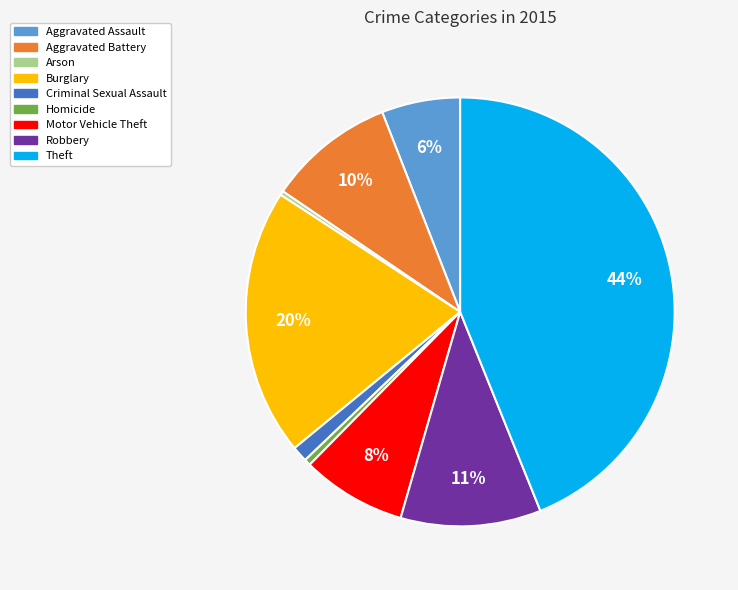

Which category has the biggest portion of the pie?

Theft